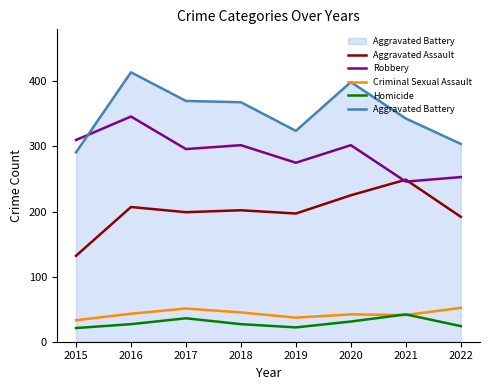

True or false: Aggravated Battery and Homicide cross at least once.

False